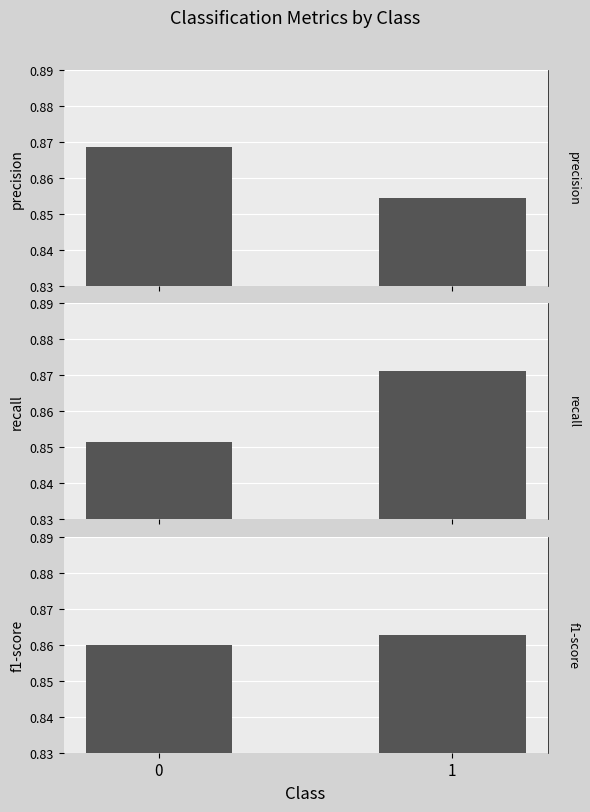

Reading left to right, extract all data points from this chart.

precision: 0.9	0.9
recall: 0.9	0.9
f1-score: 0.9	0.9